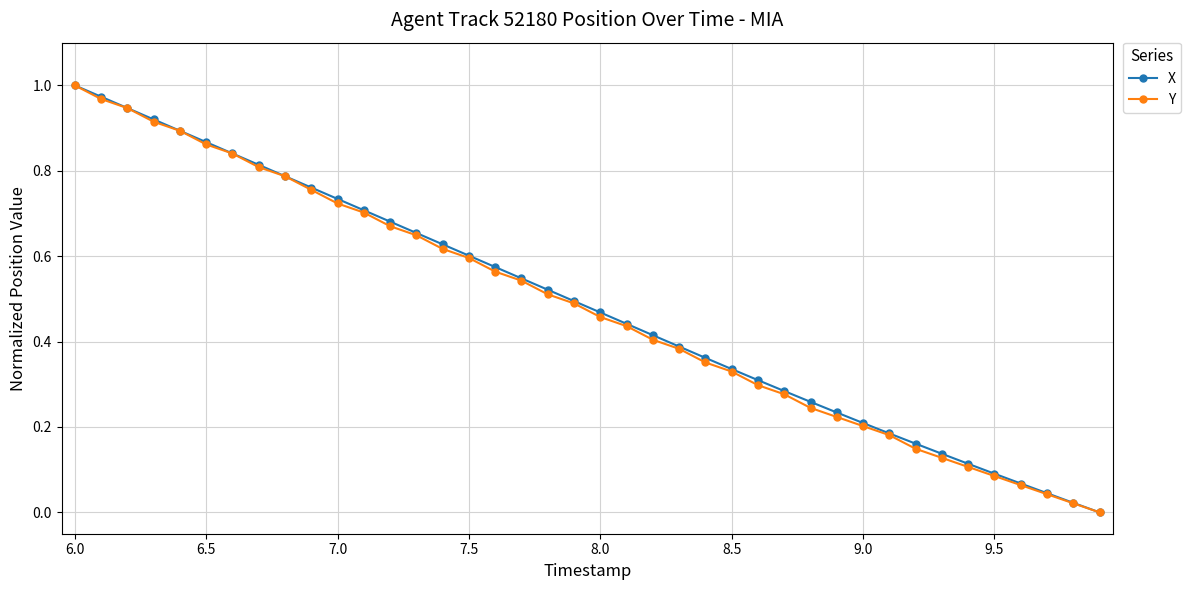

What are all the series names shown in the legend?

X, Y